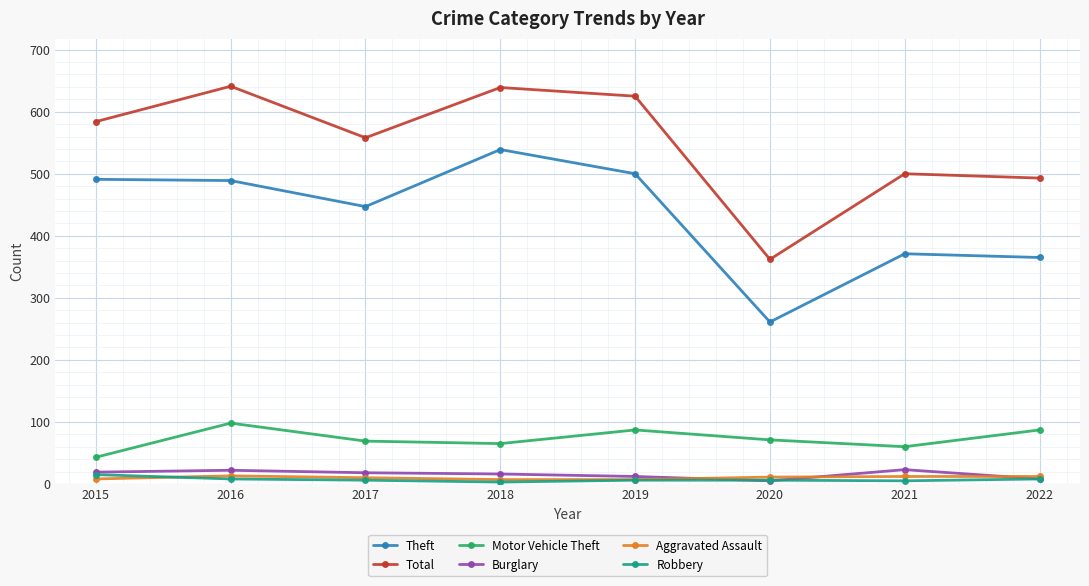

True or false: Robbery and Theft cross at least once.

False